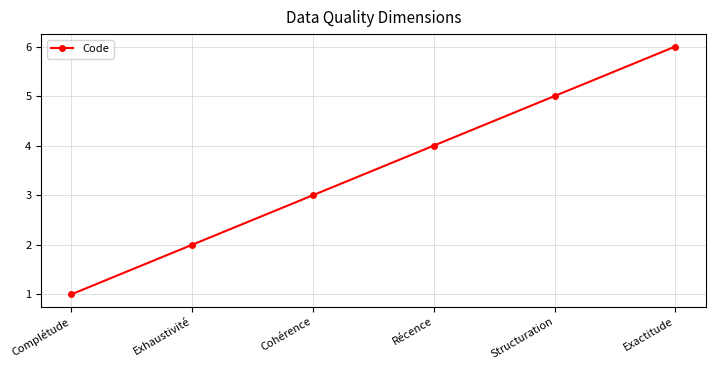

The value at Complétude is 2. True or false?

False